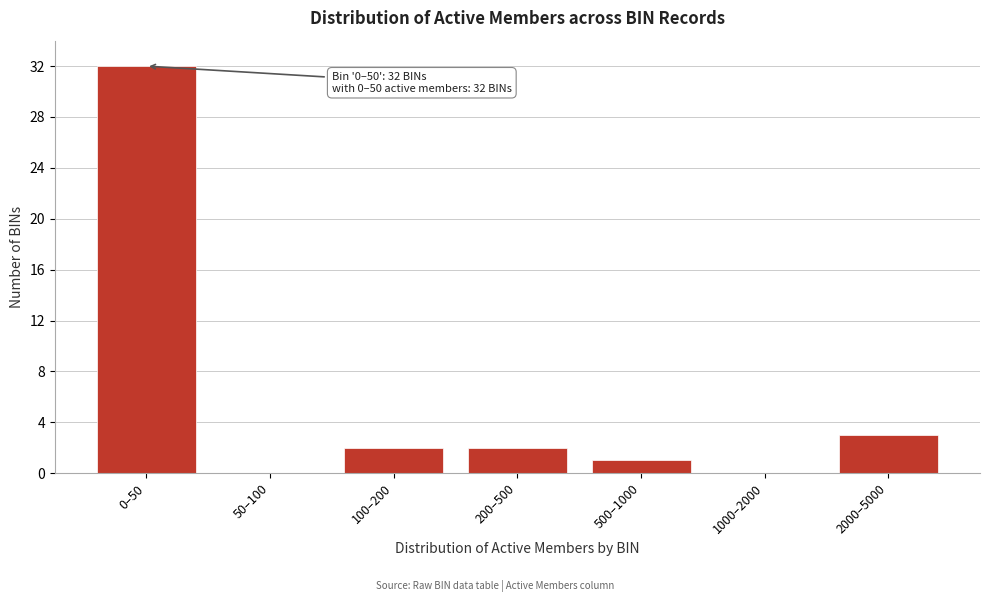

Reading left to right, extract all data points from this chart.

0–50=32	50–100=0	100–200=2	200–500=2	500–1000=1	1000–2000=0	2000–5000=3